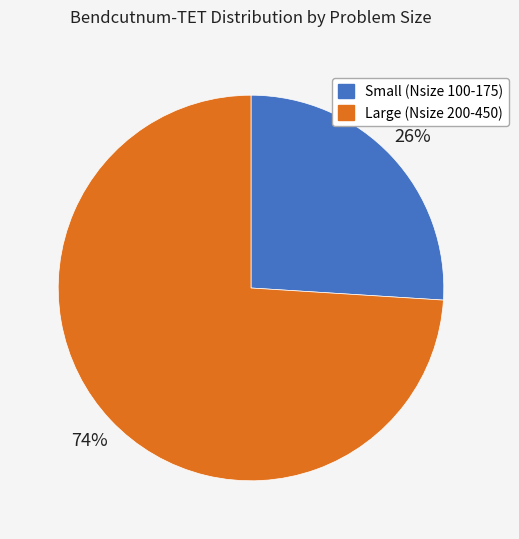

Rank the categories by value from highest to lowest.

Large (Nsize 200-450), Small (Nsize 100-175)